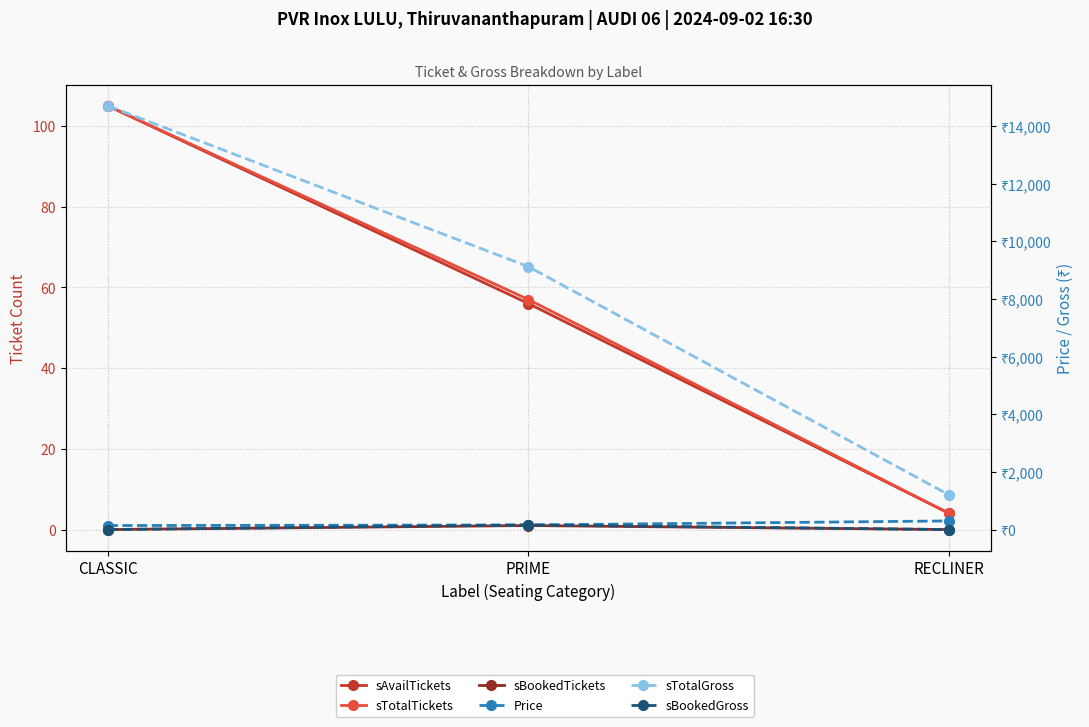

Reading left to right, list all the values displayed in this chart.

sAvailTickets: 105	56	4
sTotalTickets: 105	57	4
sBookedTickets: 0	1	0
Price: 140	160	300
sTotalGross: 14700	9120	1200
sBookedGross: 0	160	0